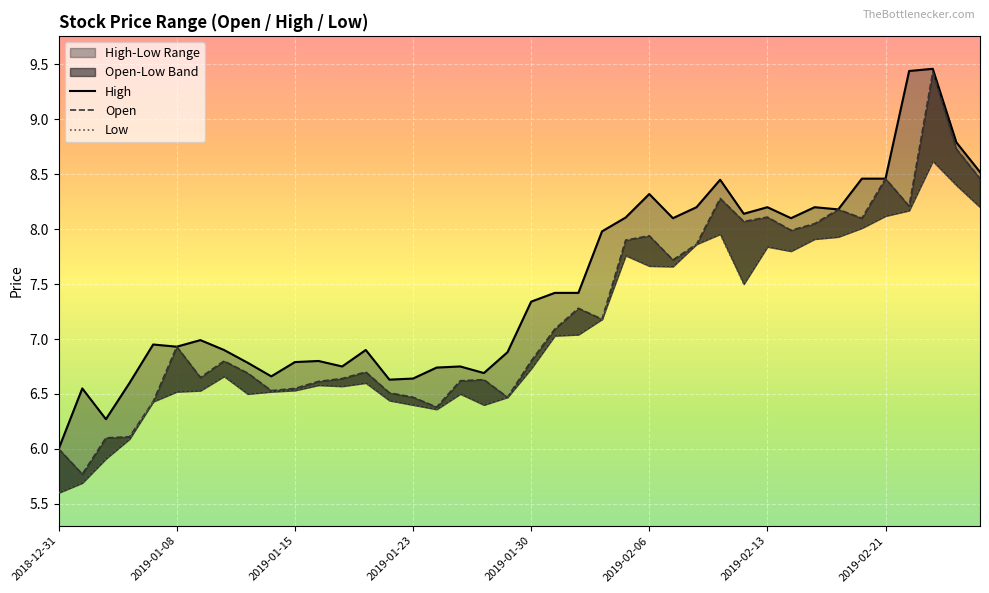

Is this an area chart (filled region under the line)?

No